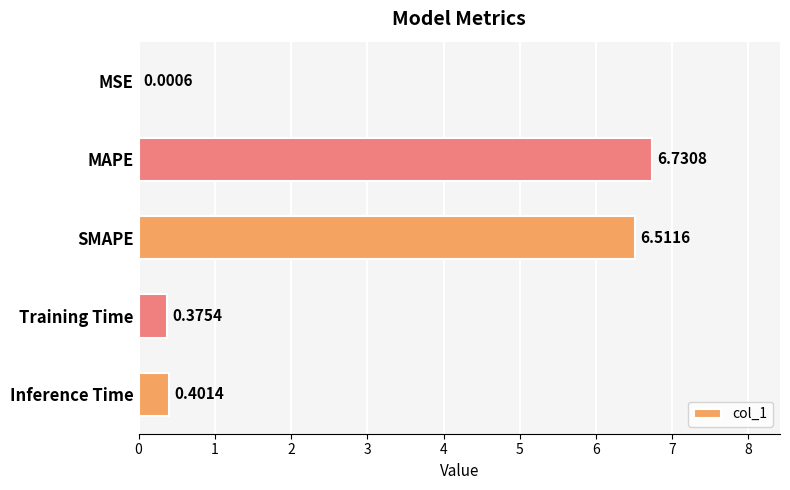

What is the change in value from MSE to Training Time?

+0.4